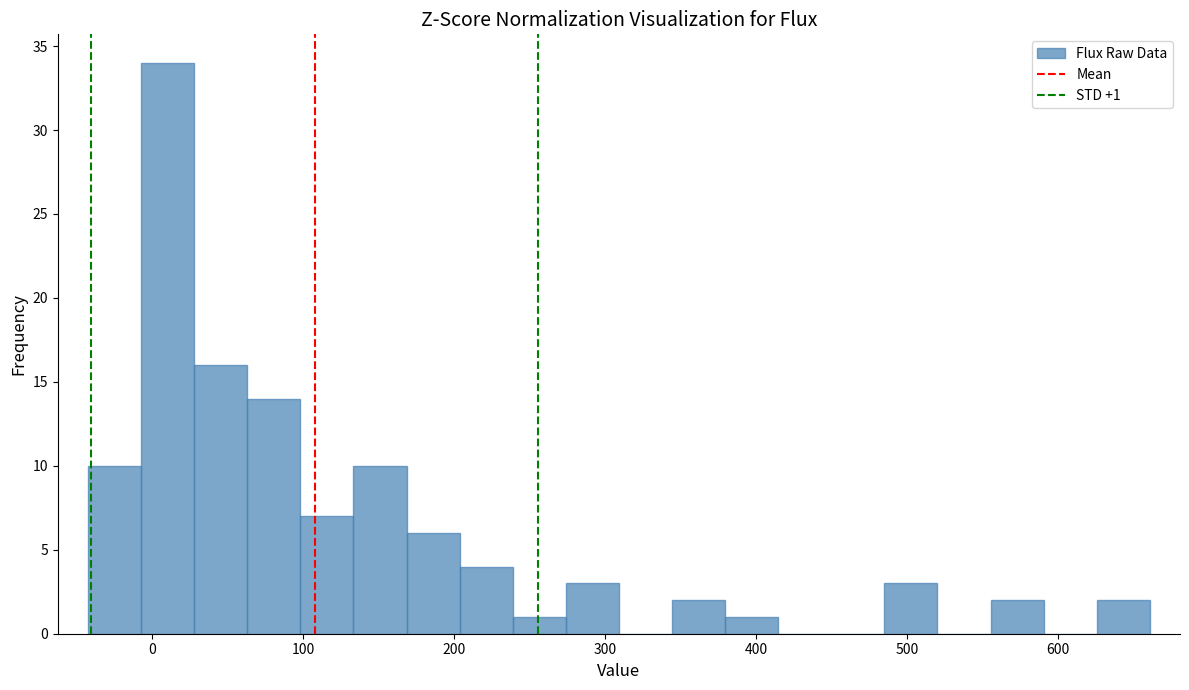

Around what value on the x-axis is the tallest bar? Give the approximate position of its centre, as read against the axis.

10